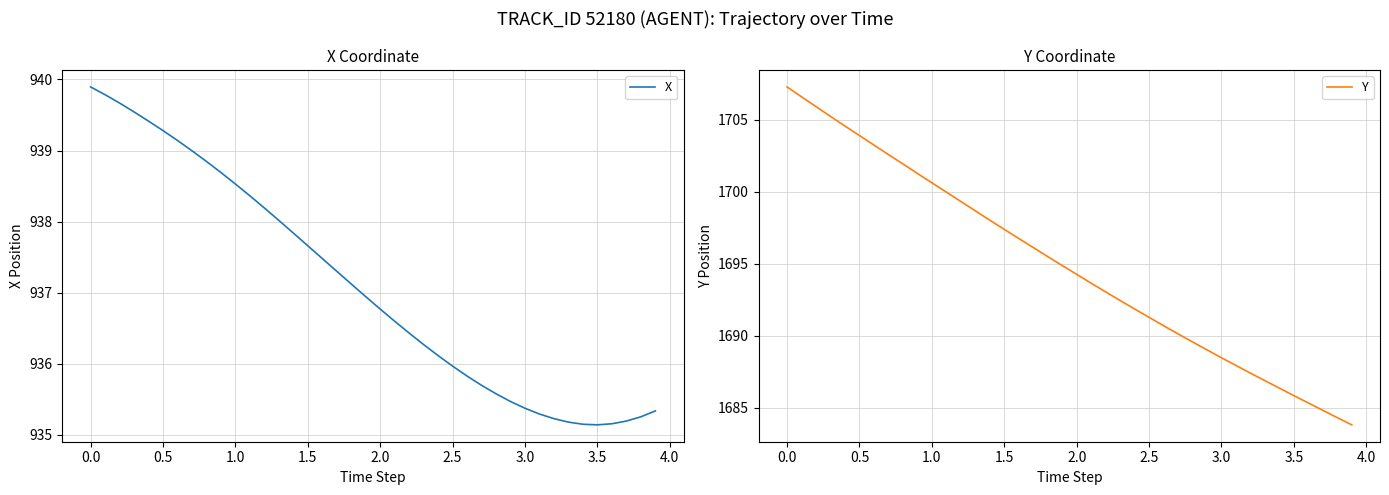

Reading left to right, what are all the values shown in this chart?

X: 939.9	939.8	939.7	939.5	939.4	939.3	939.1	939.0	938.8	938.7	938.5	938.4	938.2	938.0	937.8	937.7	937.5	937.3	937.1	936.9	936.8	936.6	936.4	936.3	936.1	936.0	935.8	935.7	935.6	935.5	935.4	935.3	935.2	935.2	935.1	935.1	935.2	935.2	935.3	935.3
Y: 1707.3	1706.6	1705.9	1705.2	1704.6	1703.9	1703.2	1702.6	1701.9	1701.3	1700.6	1700.0	1699.3	1698.7	1698.0	1697.4	1696.8	1696.1	1695.5	1694.9	1694.3	1693.6	1693.0	1692.4	1691.8	1691.3	1690.7	1690.1	1689.6	1689.0	1688.5	1687.9	1687.4	1686.9	1686.3	1685.8	1685.3	1684.8	1684.3	1683.8